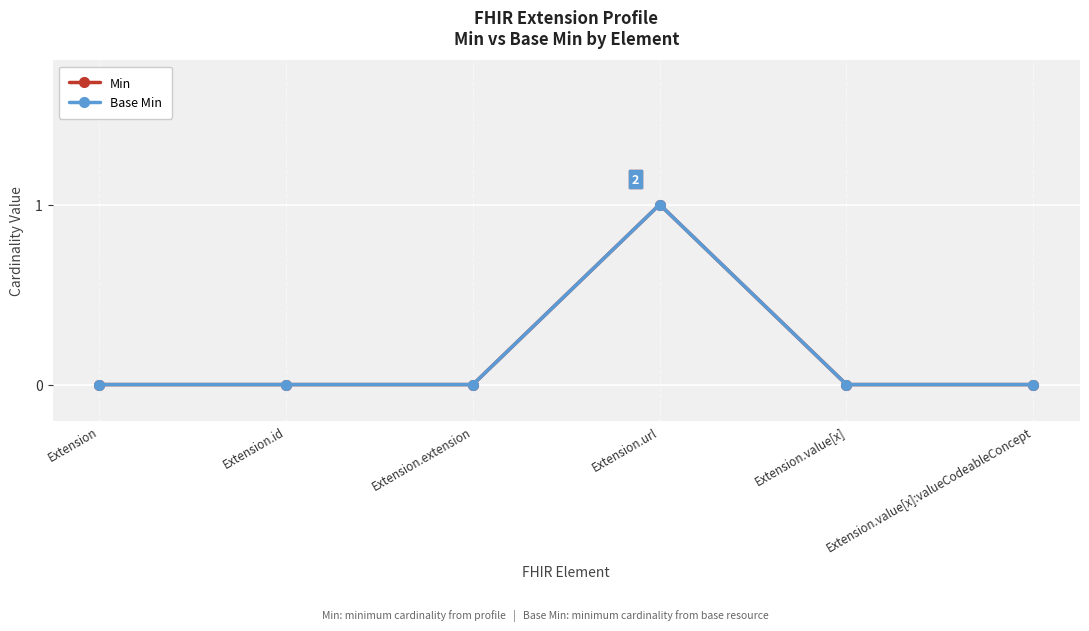

What is the difference between the Min values at Extension.url and Extension.value[x]:valueCodeableConcept?

1